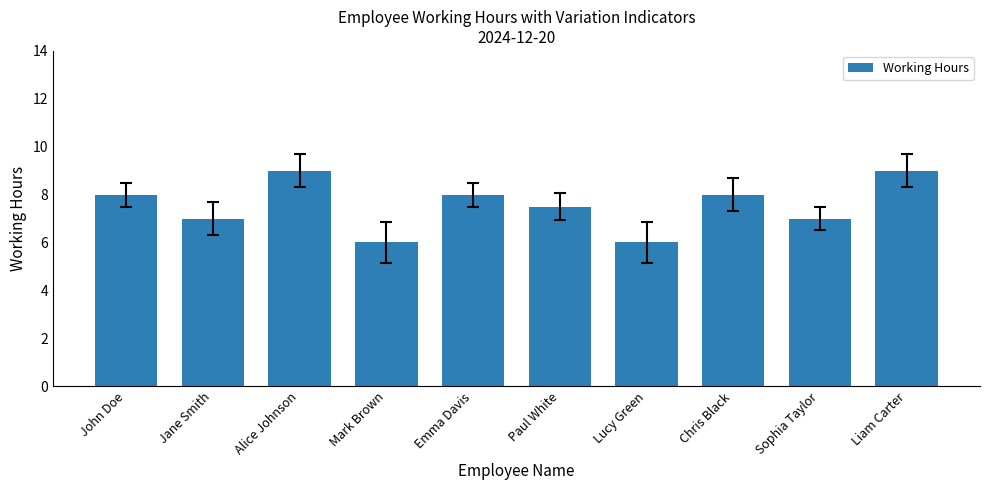

Reading left to right, transcribe all the data shown in this chart.

John Doe=8.0	Jane Smith=7.0	Alice Johnson=9.0	Mark Brown=6.0	Emma Davis=8.0	Paul White=7.5	Lucy Green=6.0	Chris Black=8.0	Sophia Taylor=7.0	Liam Carter=9.0